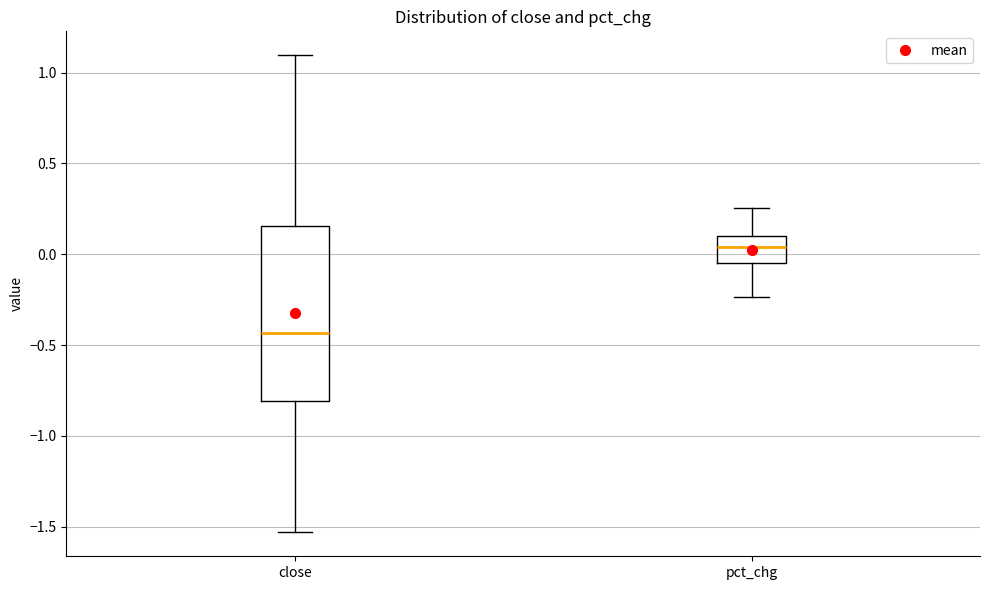

Which box has the lowest median line?

close